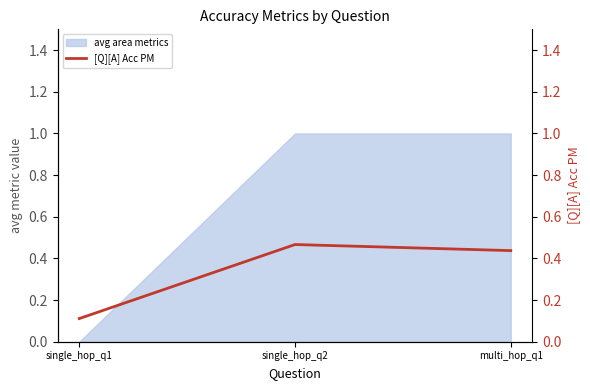

At which label does avg area metrics reach its minimum?

single_hop_q1